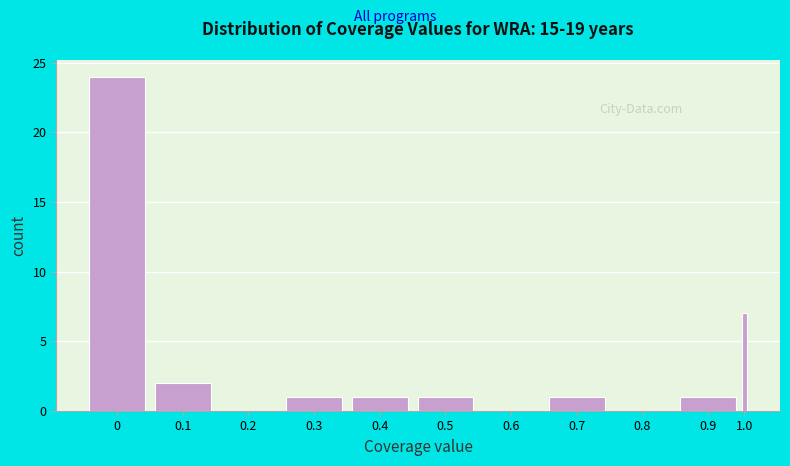

Reading right to left, what are all the values shown in this chart?

1.0=7	0.9=1	0.8=0	0.7=1	0.6=0	0.5=1	0.4=1	0.3=1	0.2=0	0.1=2	0=24